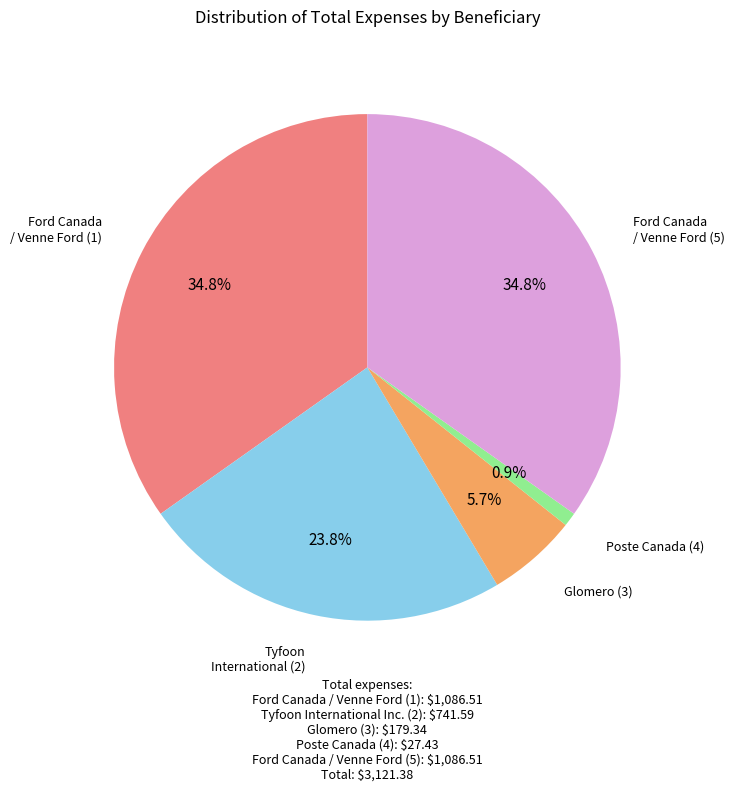

Is there any slice that represents more than half of the pie?

No